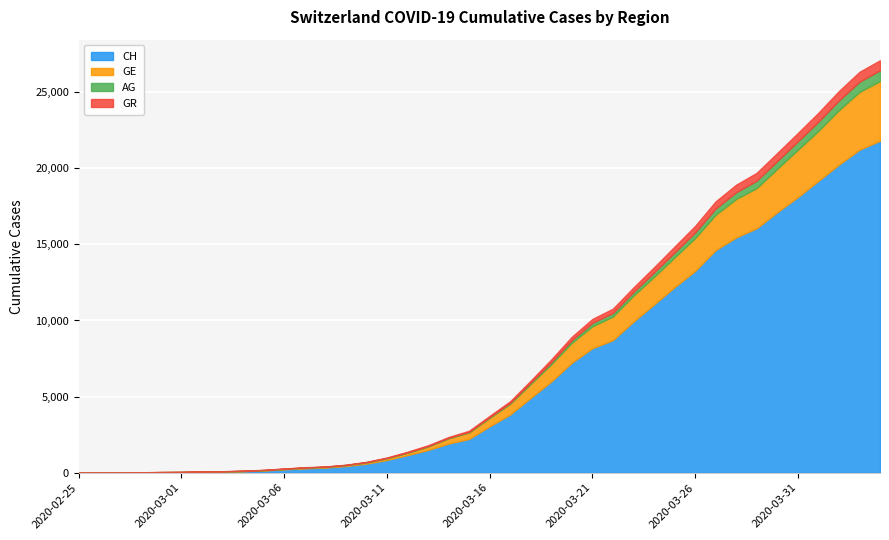

Is the value of GE at 2020-03-02 greater than the value of CH at 2020-03-21?

No